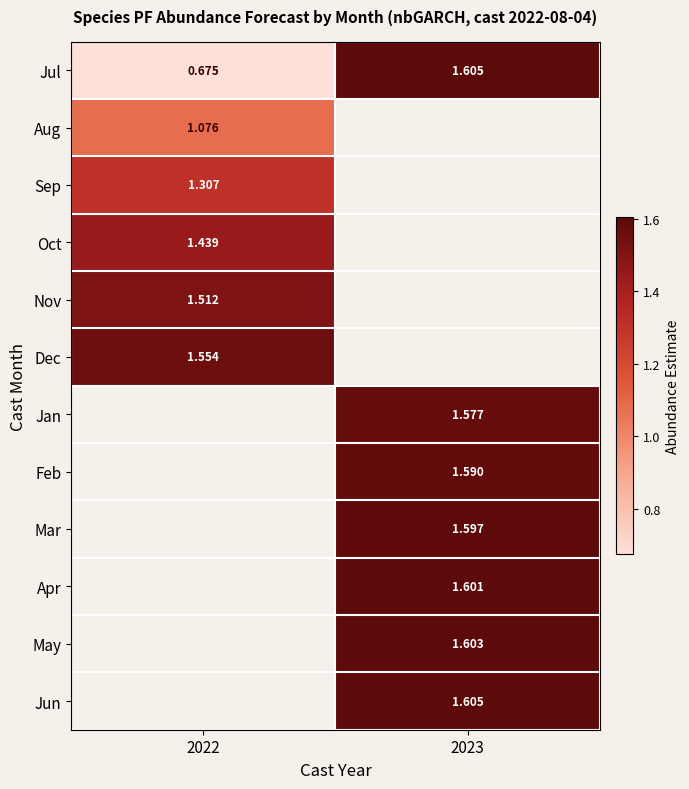

What is the maximum value shown in the chart?

1.6